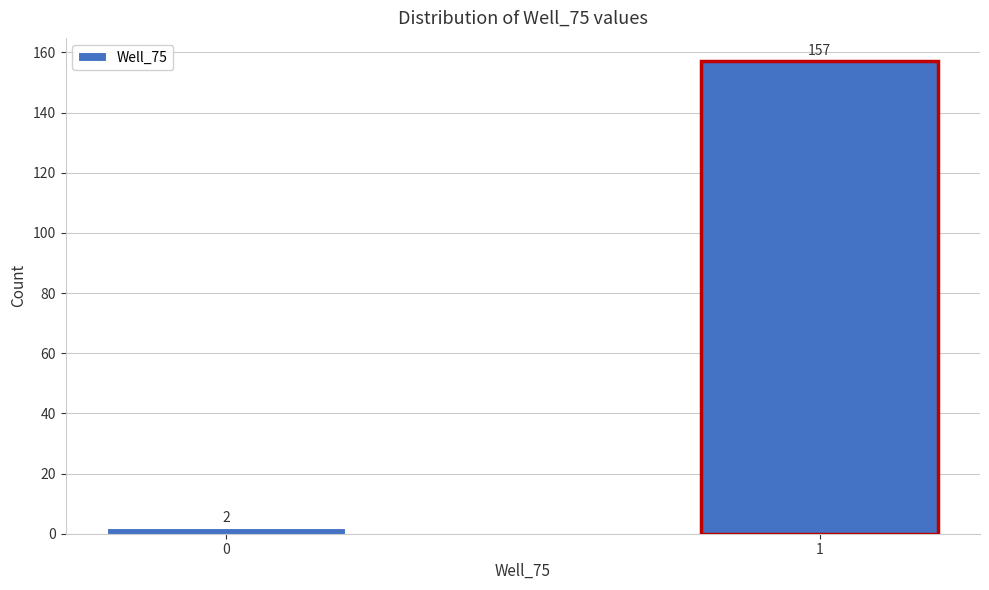

Reading right to left, what are all the values shown in this chart?

157	2